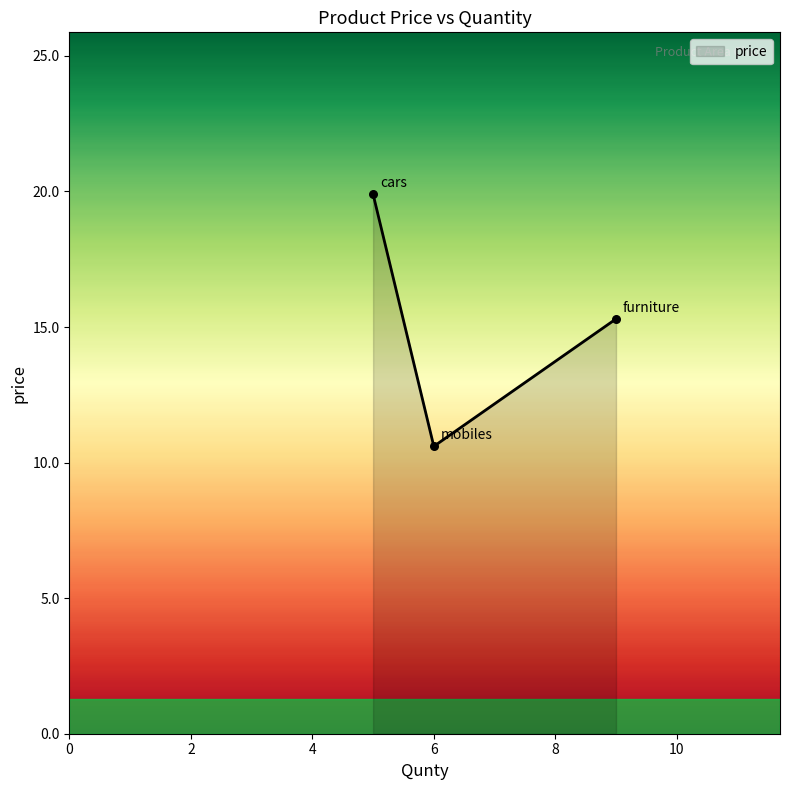

What is the greatest value displayed?

19.9